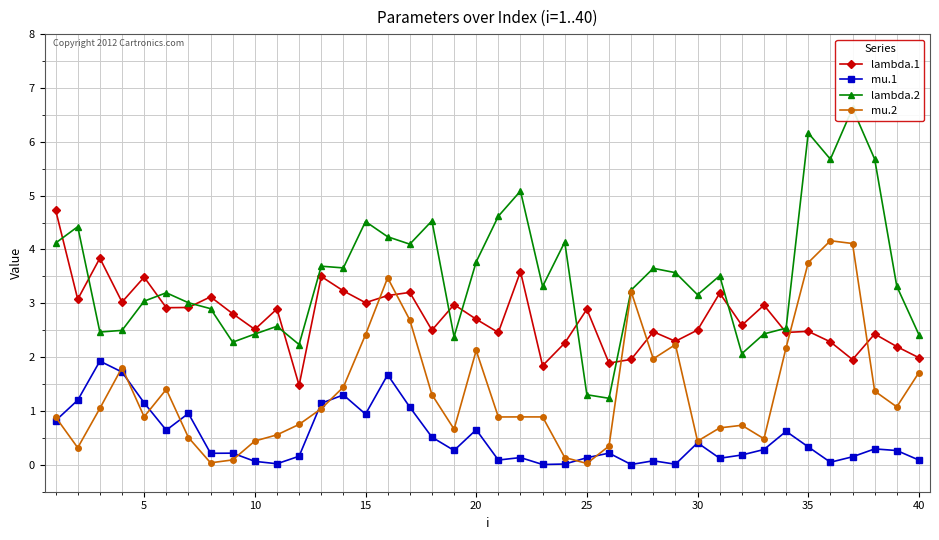

True or false: lambda.1 and mu.1 intersect in this chart.

False